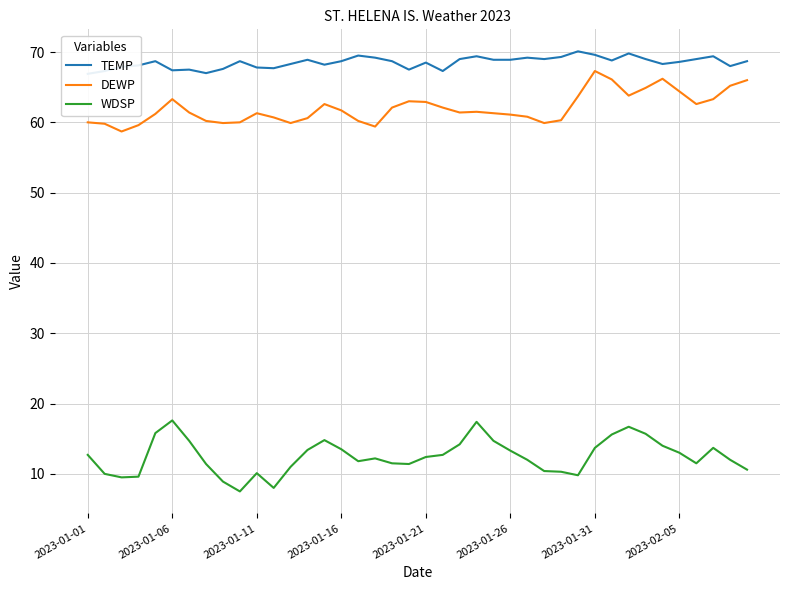

True or false: TEMP and WDSP cross at least once.

False